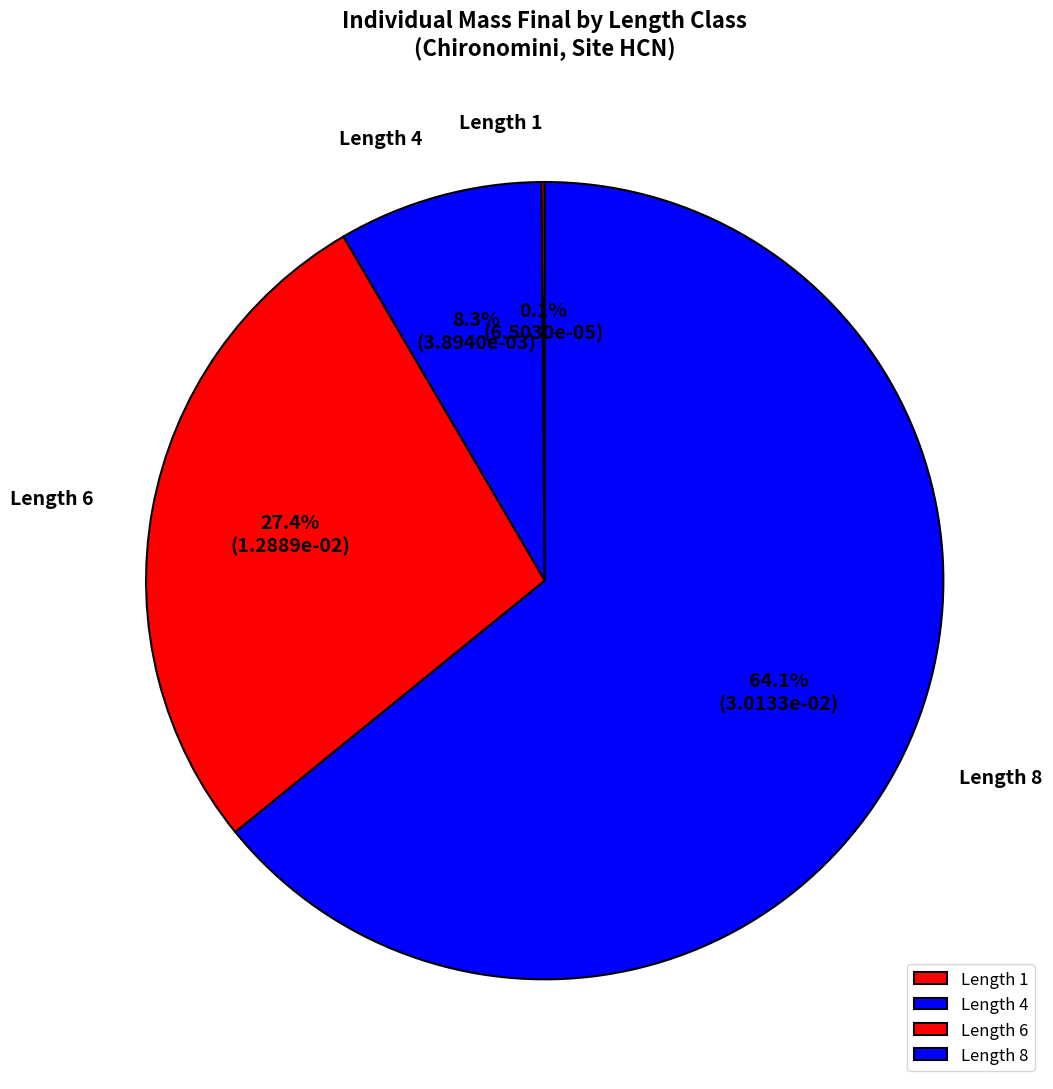

Does any single category account for the majority?

Yes